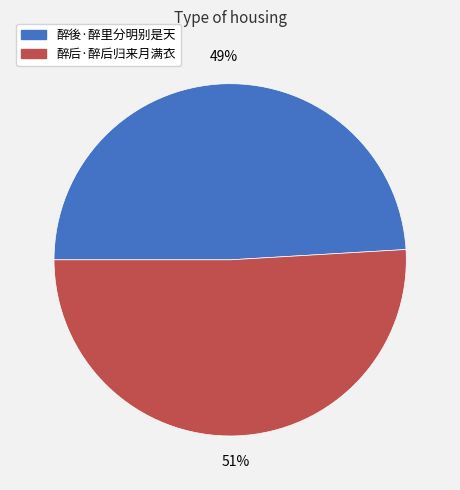

What percentage is the 醉後·醉里分明别是天 slice, to the nearest percent?

49%